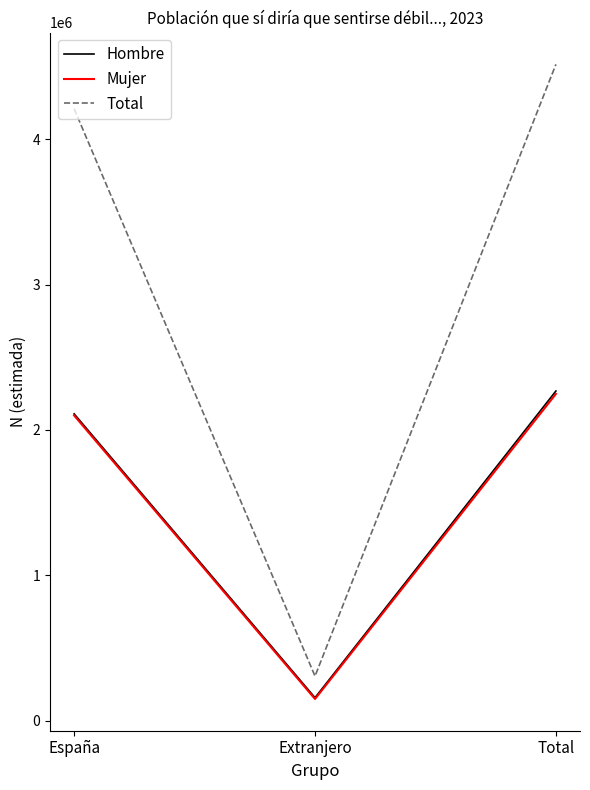

What is the highest value of the Mujer series?

2248121